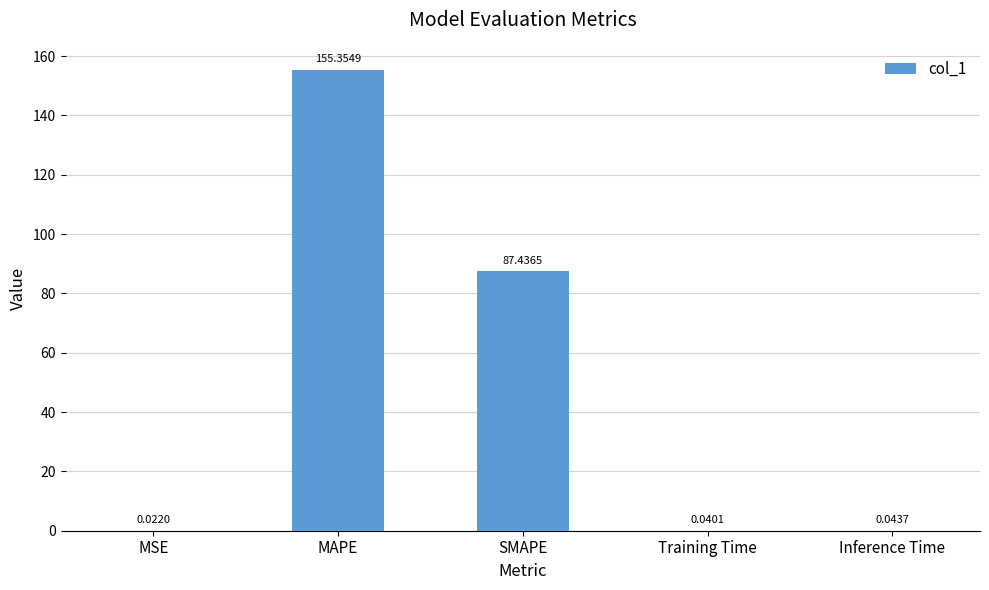

Where is the data nearest to the value 77?

SMAPE